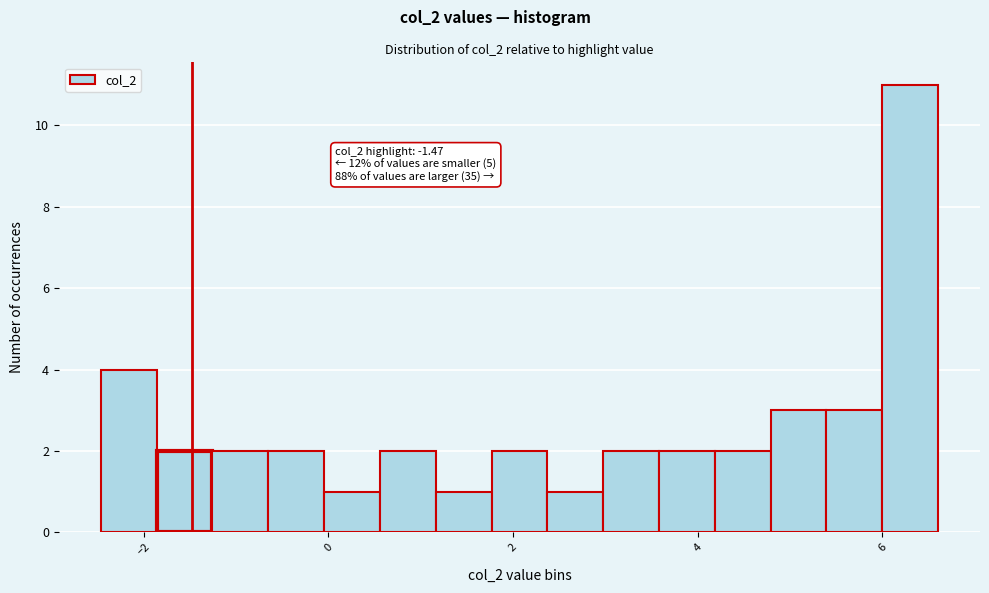

Around what value on the x-axis is the tallest bar? Give the approximate position of its centre, as read against the axis.

6.4